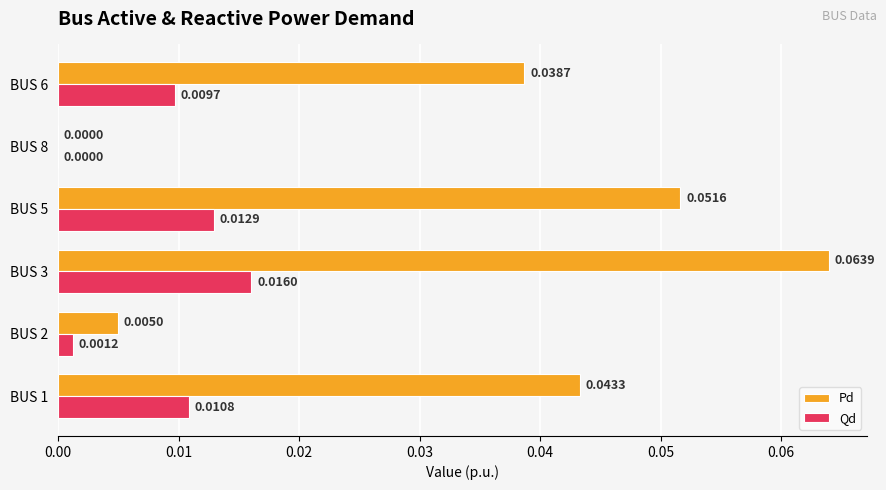

Which series changed the most between BUS 5 and BUS 8?

Pd